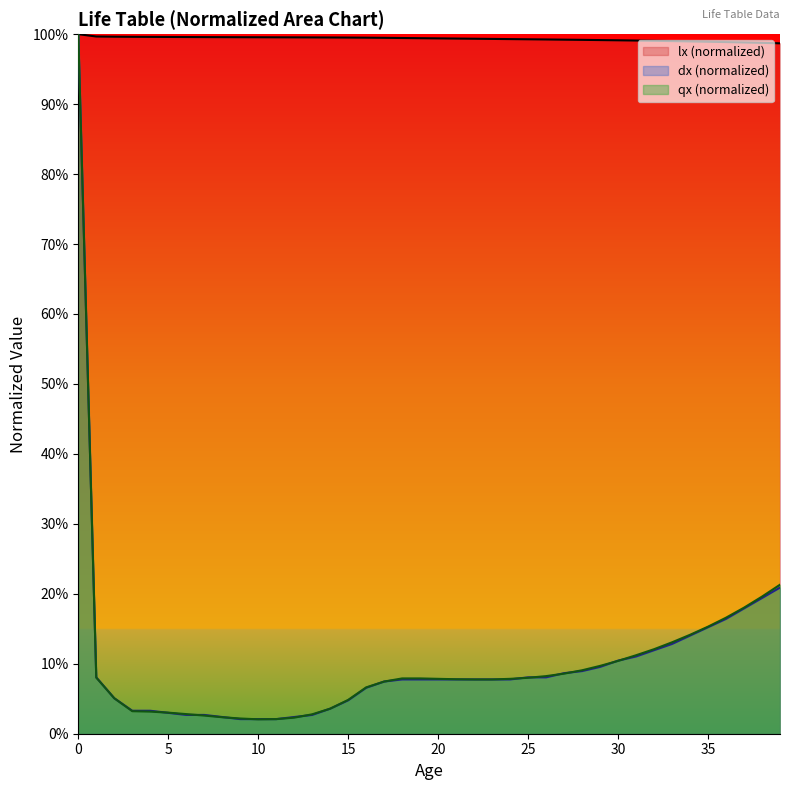

Between 26 and 18, which is larger?

18